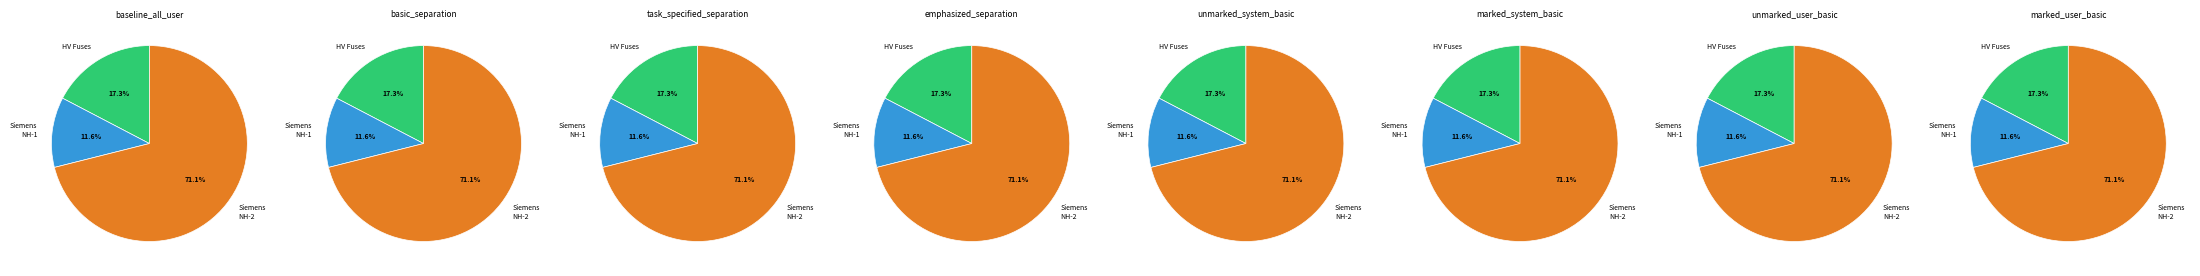

The Siemens NH-2-400 slice represents 1% of the pie. True or false?

False